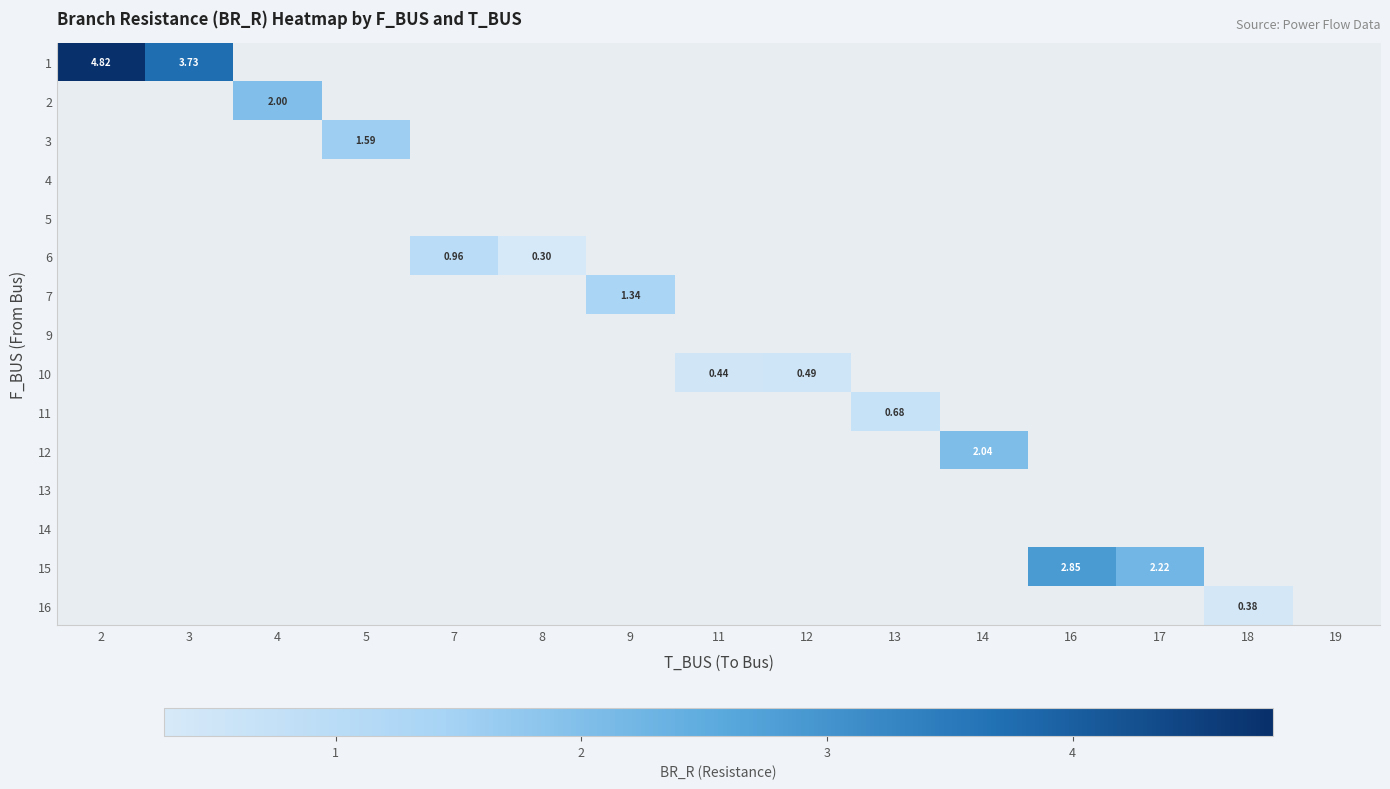

What is the maximum value shown in the chart?

4.8